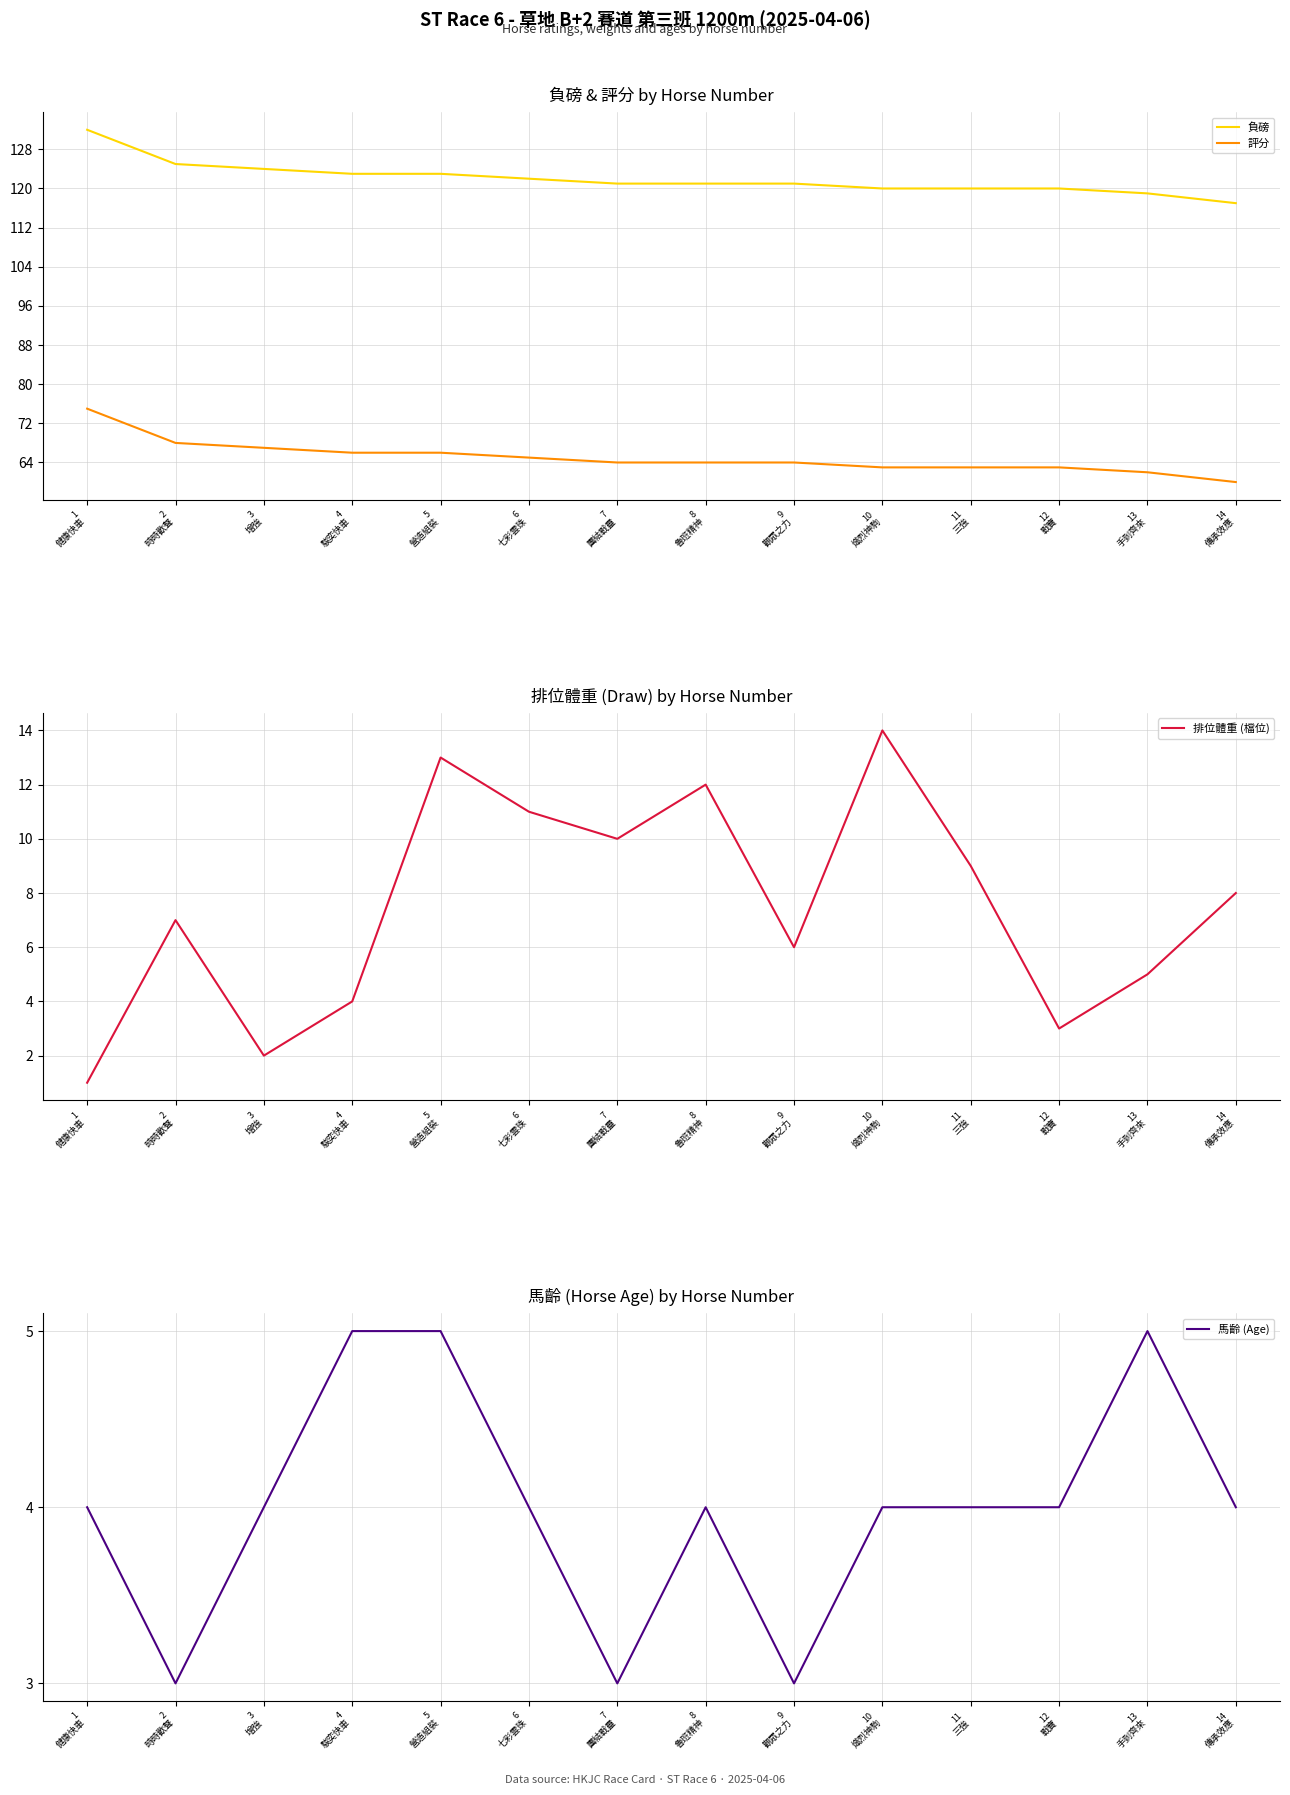

Reading right to left, list all the values displayed in this chart.

負磅: 14
傳承效應=117	13
手到齊來=119	12
戰寶=120	11
三強=120	10
熾烈神駒=120	9
觀眾之力=121	8
魯班精神=121	7
團結戰靈=121	6
七彩雲珠=122	5
營造組裝=123	4
駿奕快車=123	3
增強=124	2
時時歡聲=125	1
健康快車=132
評分: 14
傳承效應=60	13
手到齊來=62	12
戰寶=63	11
三強=63	10
熾烈神駒=63	9
觀眾之力=64	8
魯班精神=64	7
團結戰靈=64	6
七彩雲珠=65	5
營造組裝=66	4
駿奕快車=66	3
增強=67	2
時時歡聲=68	1
健康快車=75
排位體重 (檔位): 14
傳承效應=8	13
手到齊來=5	12
戰寶=3	11
三強=9	10
熾烈神駒=14	9
觀眾之力=6	8
魯班精神=12	7
團結戰靈=10	6
七彩雲珠=11	5
營造組裝=13	4
駿奕快車=4	3
增強=2	2
時時歡聲=7	1
健康快車=1
馬齡 (Age): 14
傳承效應=4	13
手到齊來=5	12
戰寶=4	11
三強=4	10
熾烈神駒=4	9
觀眾之力=3	8
魯班精神=4	7
團結戰靈=3	6
七彩雲珠=4	5
營造組裝=5	4
駿奕快車=5	3
增強=4	2
時時歡聲=3	1
健康快車=4